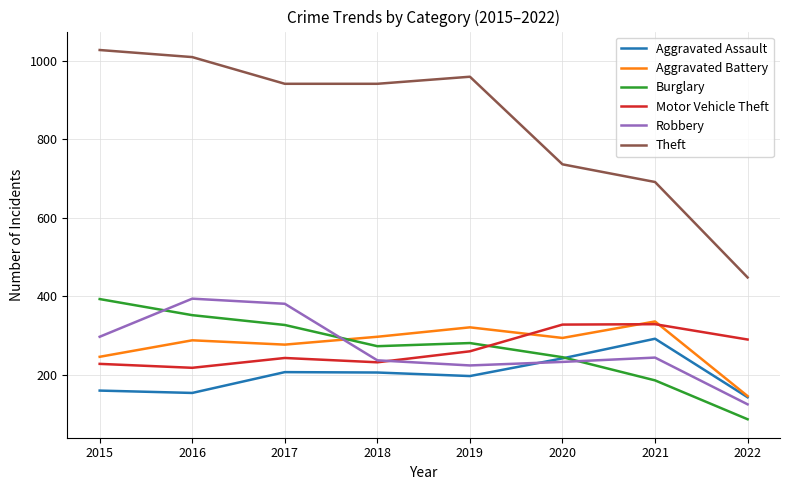

What value does the Theft series have at 2020?

736